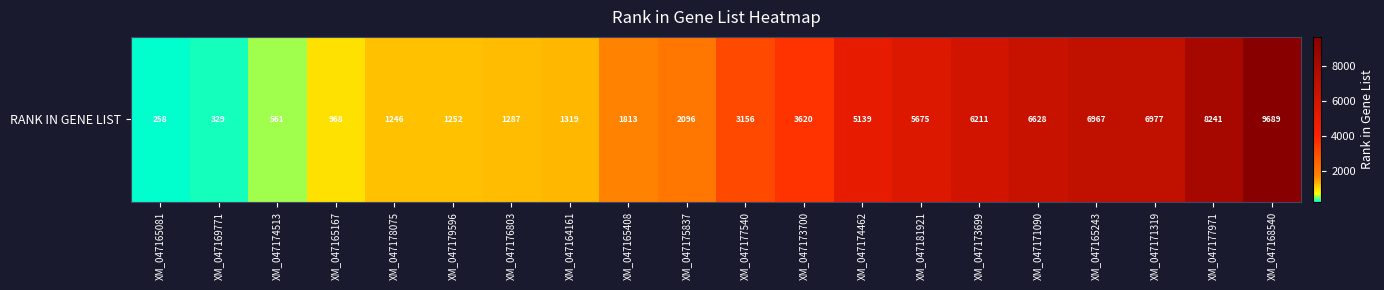

True or false: the data shows 1252 at XM_047179596.

True